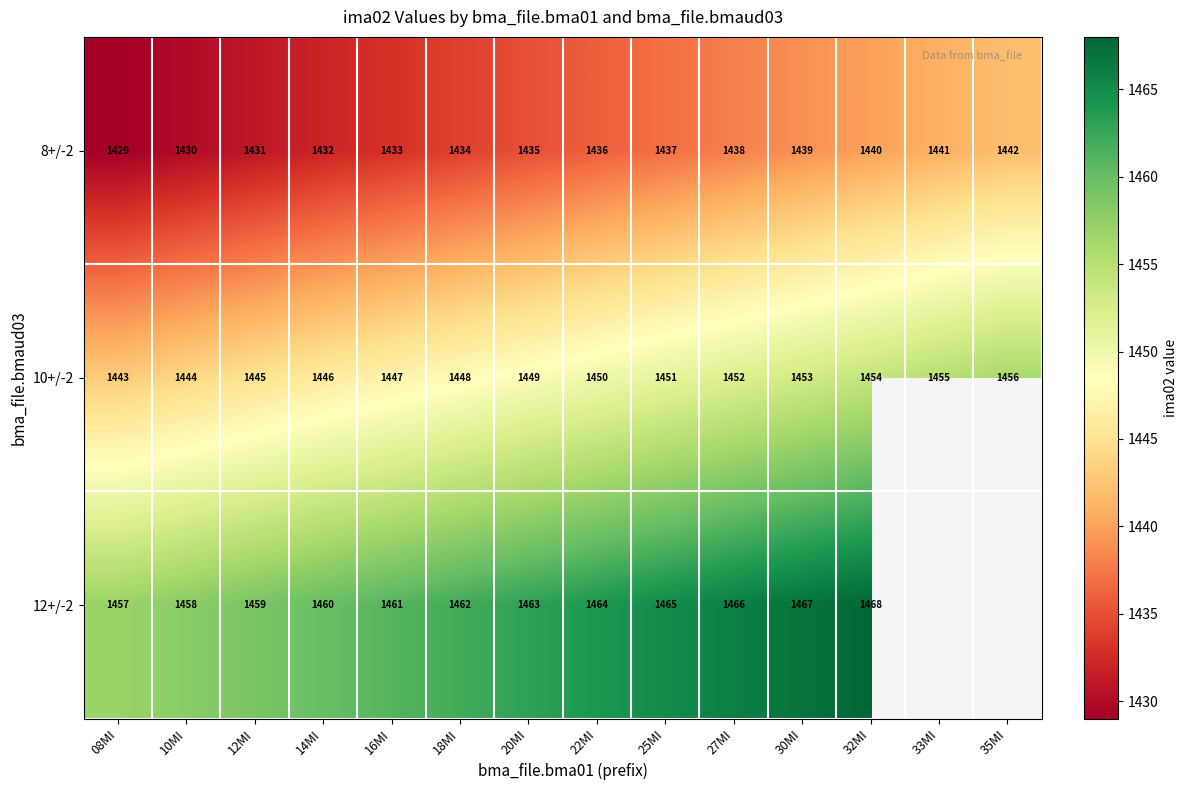

Which has a higher value, 35MI or 20MI?

35MI